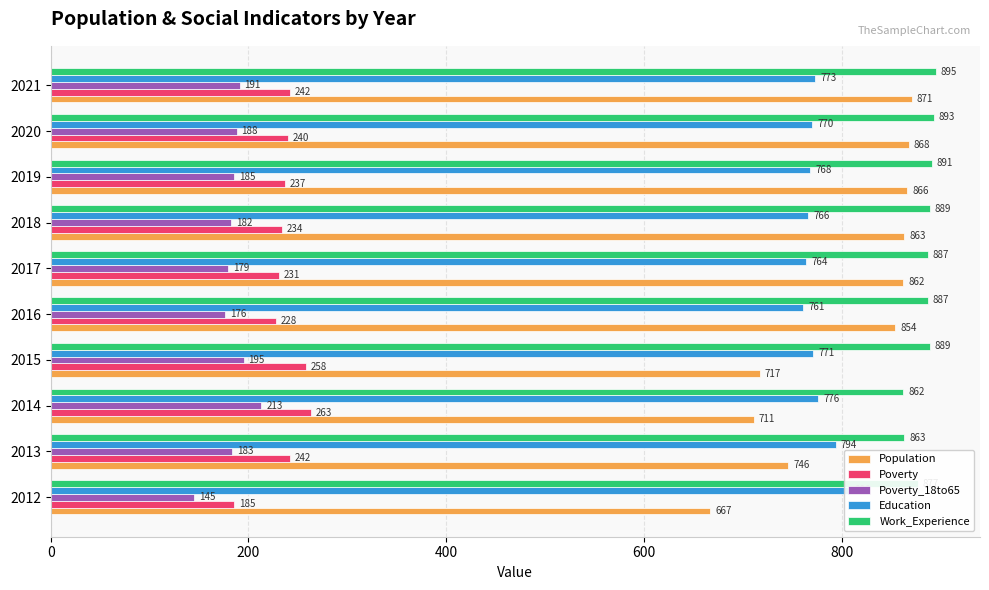

Reading right to left, list all the values displayed in this chart.

Population: 871	868	866	863	862	854	717	711	746	667
Poverty: 242	240	237	234	231	228	258	263	242	185
Poverty_18to65: 191	188	185	182	179	176	195	213	183	145
Education: 773	770	768	766	764	761	771	776	794	808
Work_Experience: 895	893	891	889	887	887	889	862	863	877